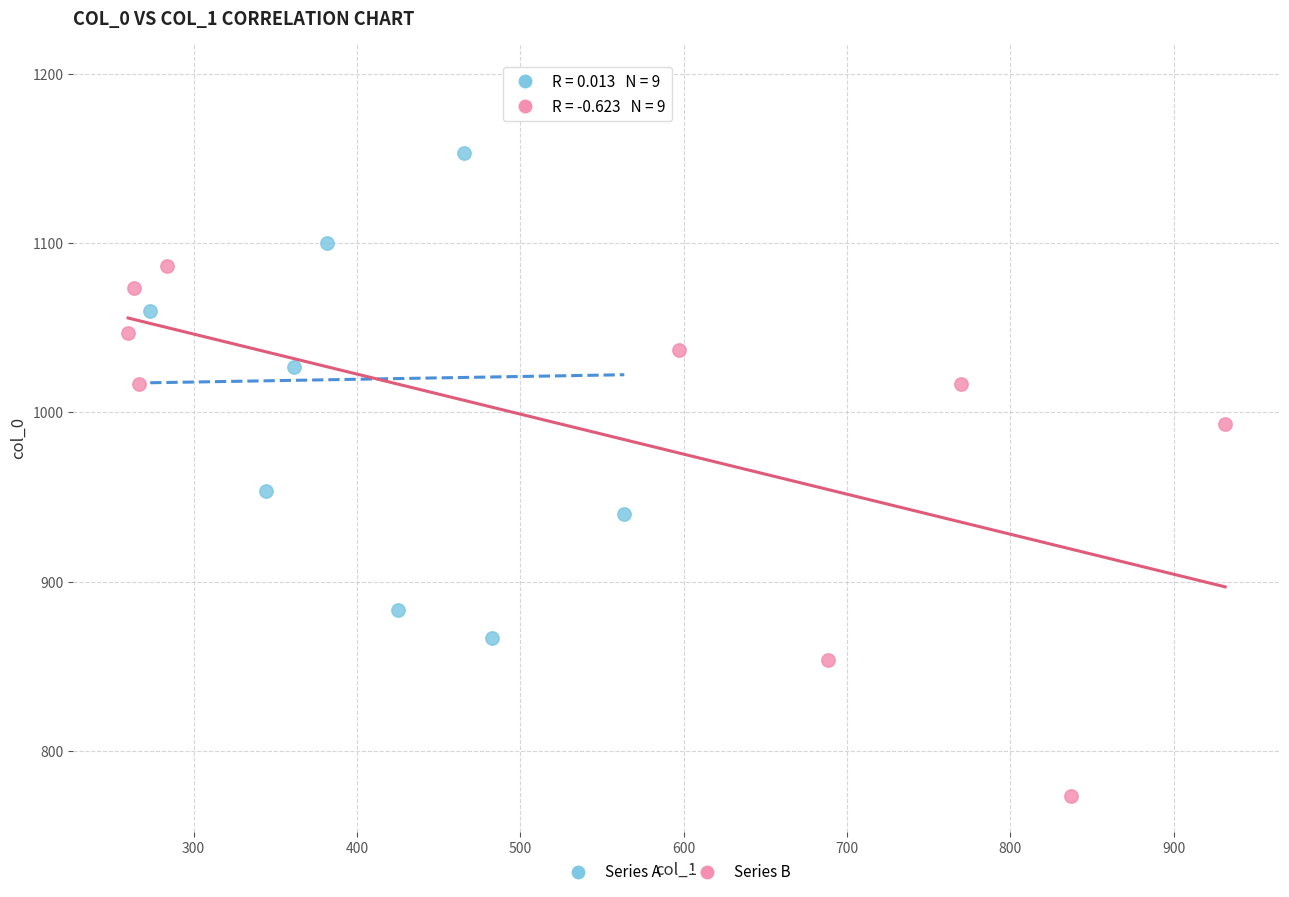

Which series reaches the minimum Y coordinate?

Series B